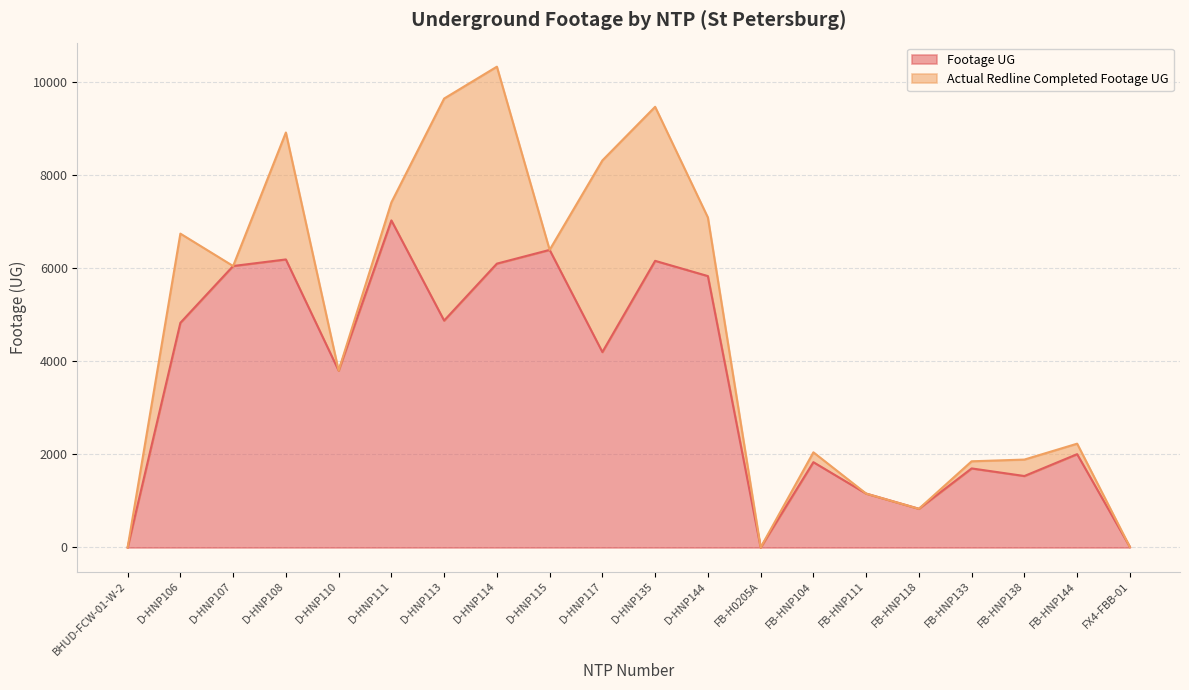

Reading left to right, extract all data points from this chart.

0	4822	6041	6182	3796	7020	4870	6092	6387	4194	6152	5825	0	1831	1157	831	1697	1534	2003	11